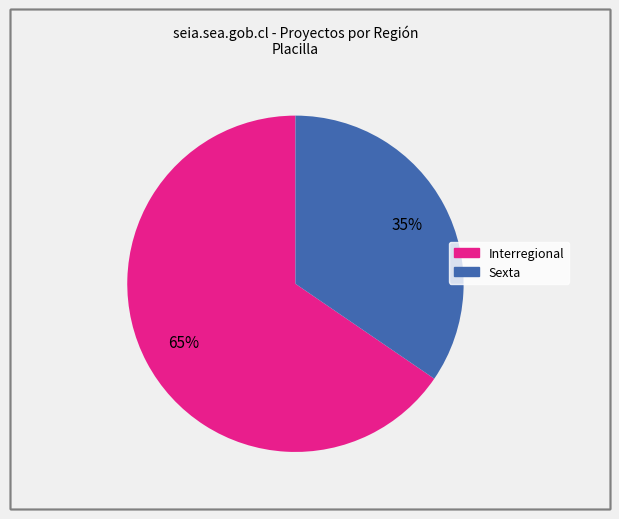

Which has a higher value, Interregional or Sexta?

Interregional